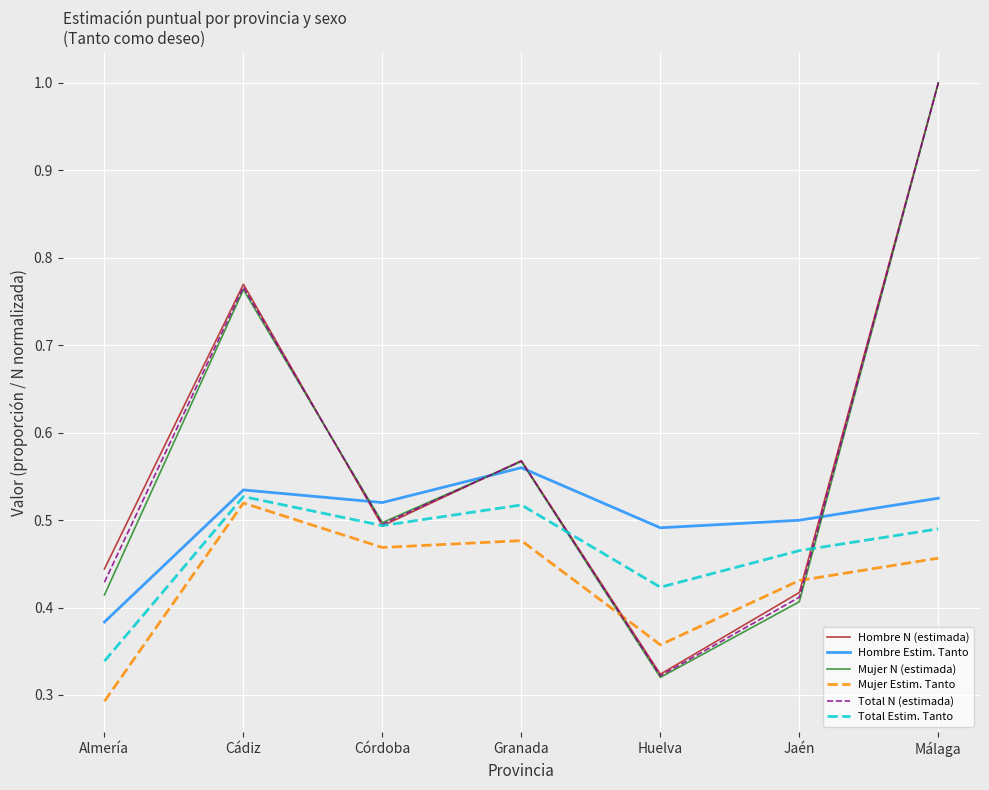

True or false: Total N (estimada) has more than 1 points higher than both neighbors.

True